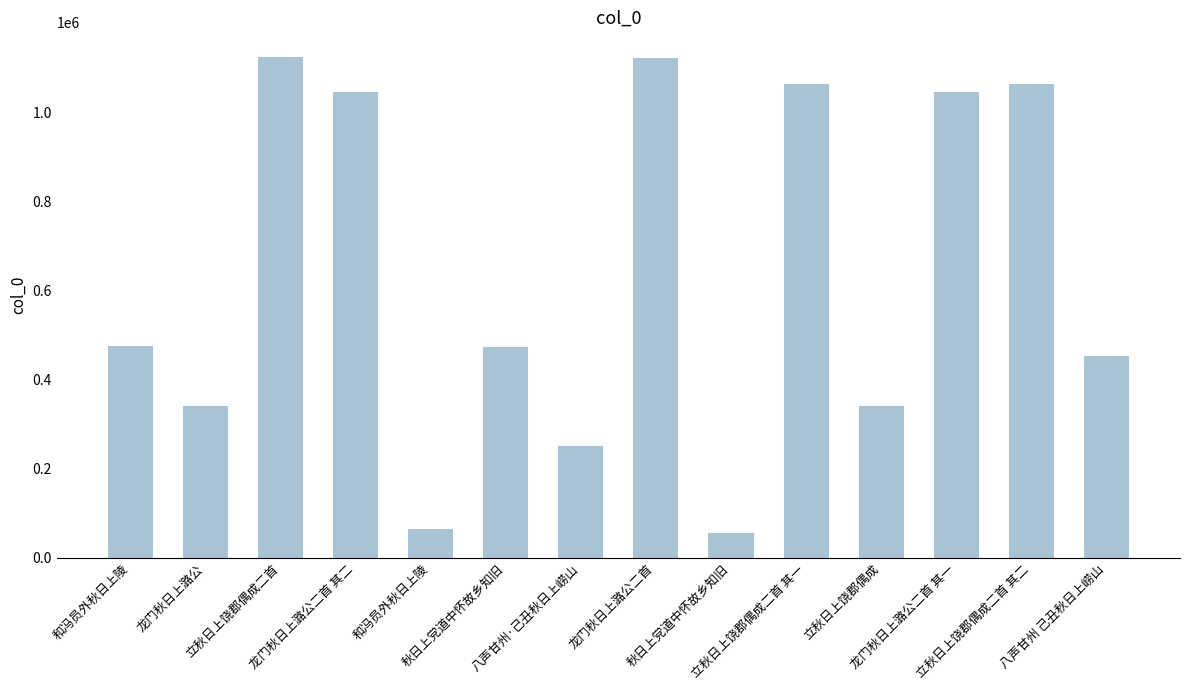

Does the chart contain stacked bars?

No